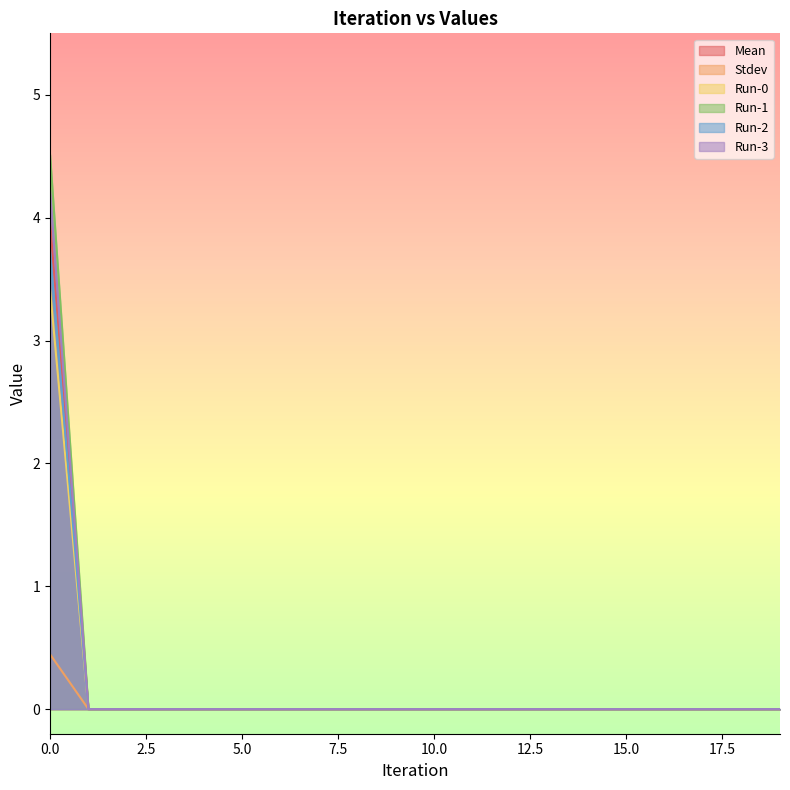

Rank the series by their maximum value, from lowest to highest.

Stdev, Run-0, Run-2, Mean, Run-3, Run-1